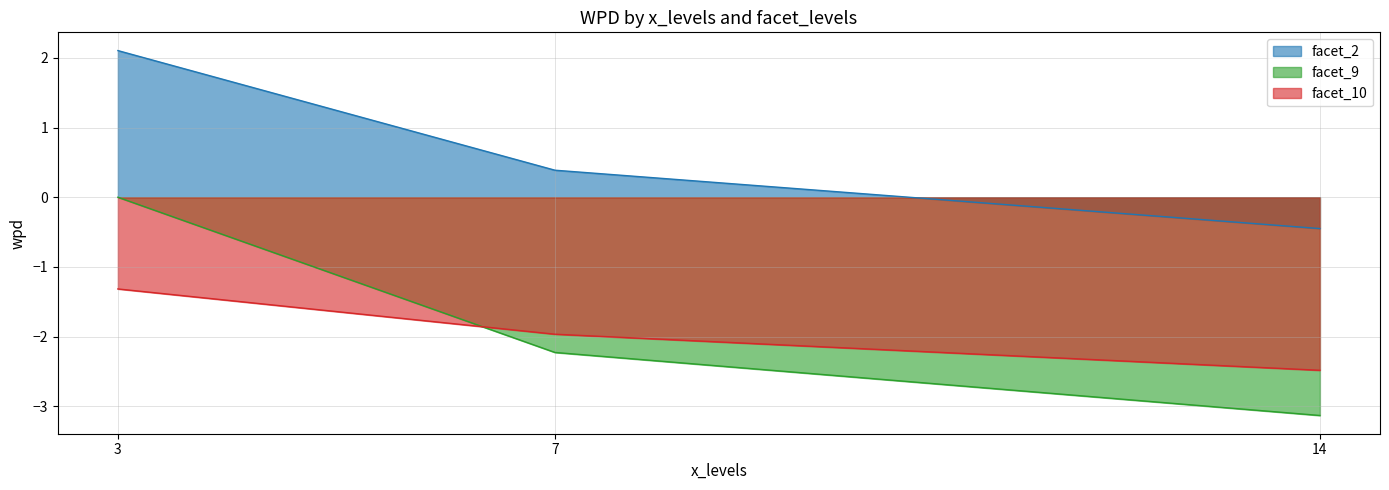

Is the value of facet_9 at 7 greater than the value of facet_2 at 14?

No